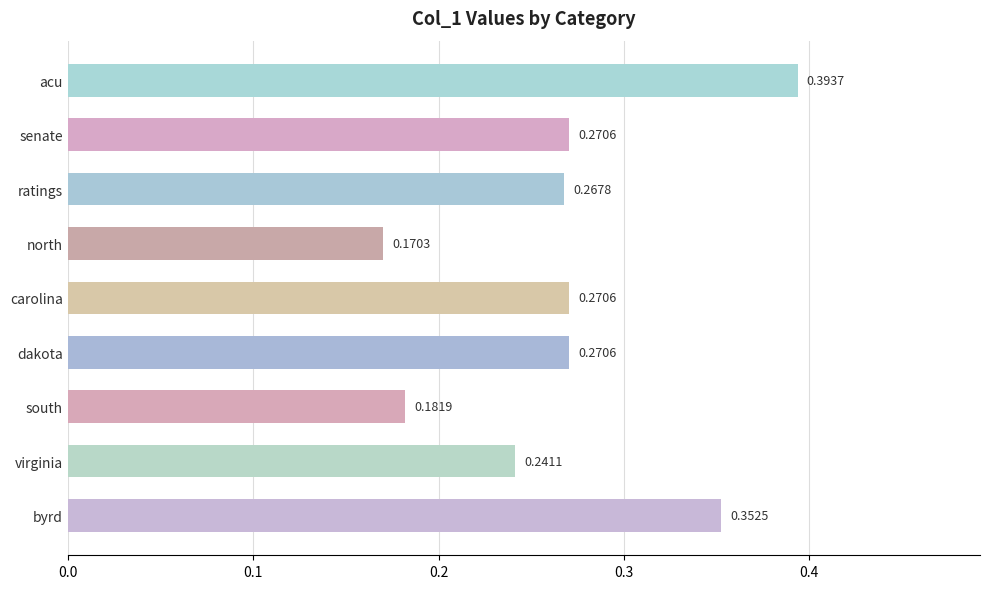

Count the values in the range 0 to 1.

9